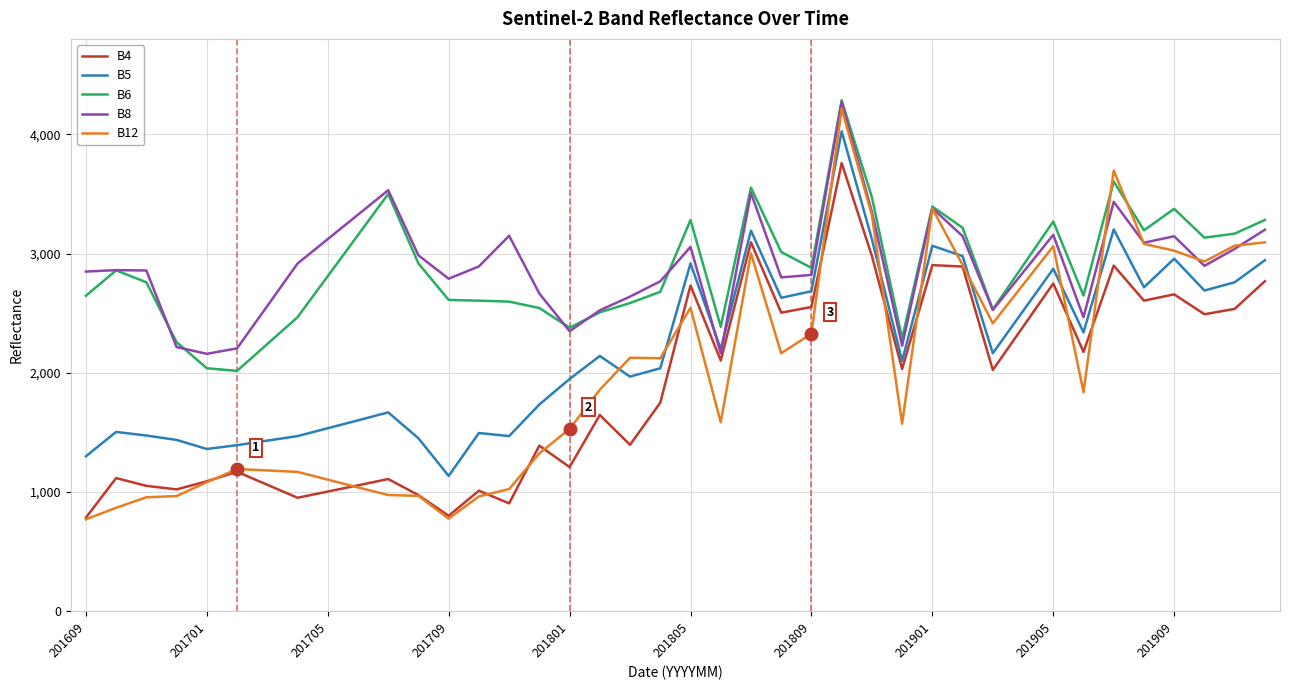

What is the smallest value displayed?

771